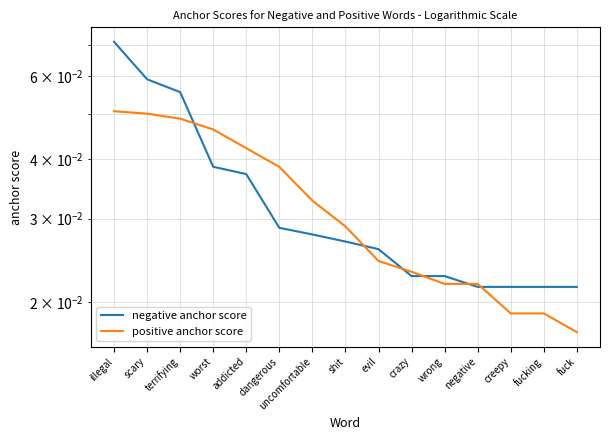

List the series in order of their peak value, lowest first.

positive anchor score, negative anchor score